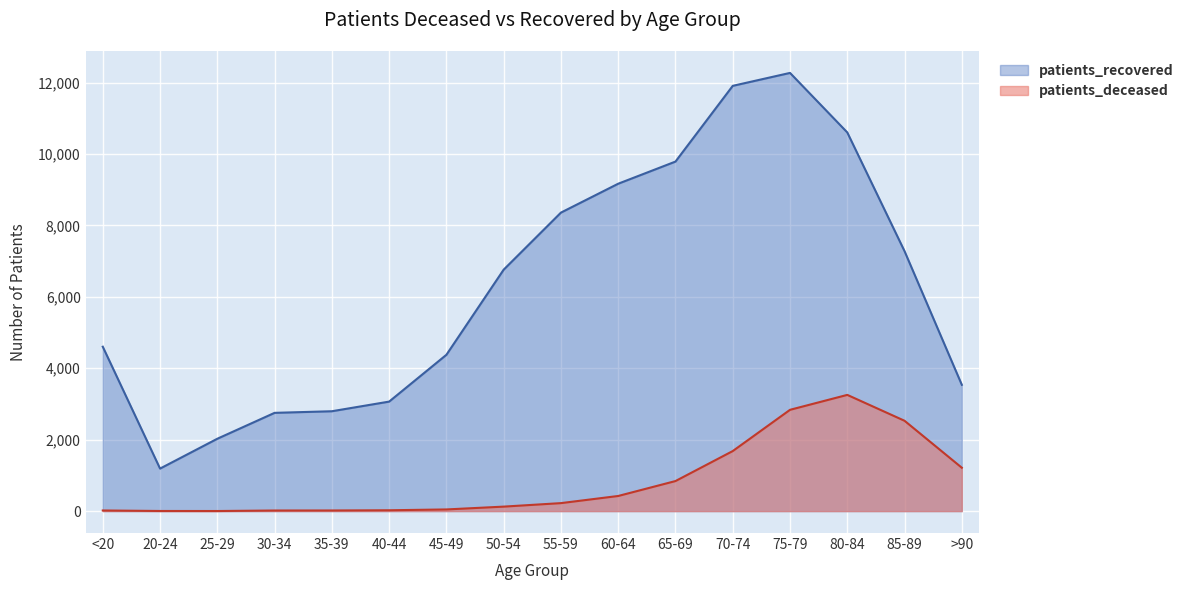

The patients_deceased series shows 24 at 40-44. True or false?

True